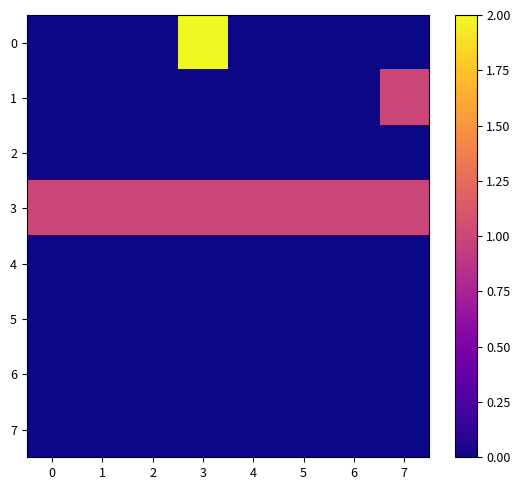

Reading right to left, list all the values displayed in this chart.

0: 7=0	6=0	5=0	4=0	3=2	2=0	1=0	0=0
1: 7=1	6=0	5=0	4=0	3=0	2=0	1=0	0=0
2: 7=0	6=0	5=0	4=0	3=0	2=0	1=0	0=0
3: 7=1	6=1	5=1	4=1	3=1	2=1	1=1	0=1
4: 7=0	6=0	5=0	4=0	3=0	2=0	1=0	0=0
5: 7=0	6=0	5=0	4=0	3=0	2=0	1=0	0=0
6: 7=0	6=0	5=0	4=0	3=0	2=0	1=0	0=0
7: 7=0	6=0	5=0	4=0	3=0	2=0	1=0	0=0